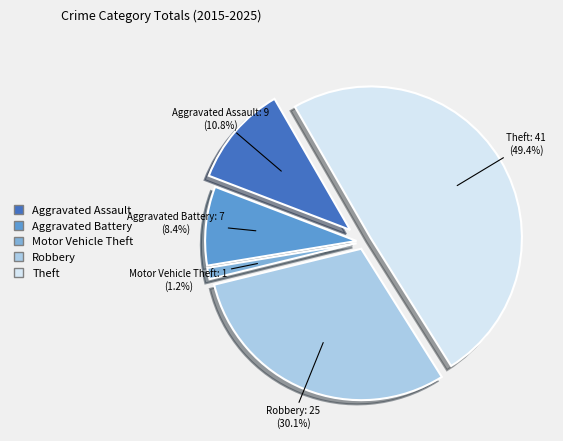

How many slices are in this pie chart?

5